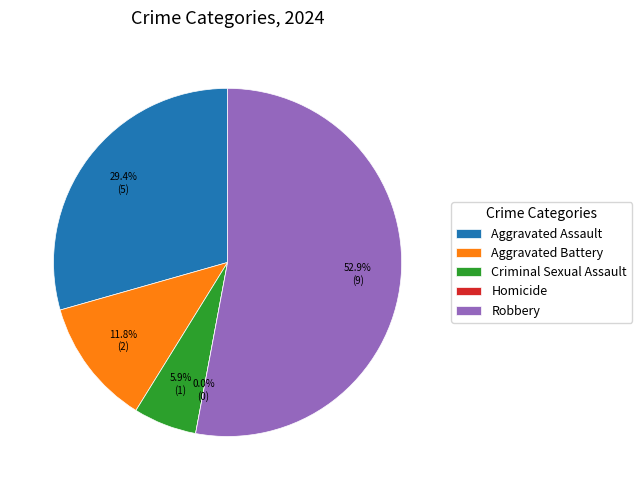

Is there any slice that represents more than half of the pie?

Yes